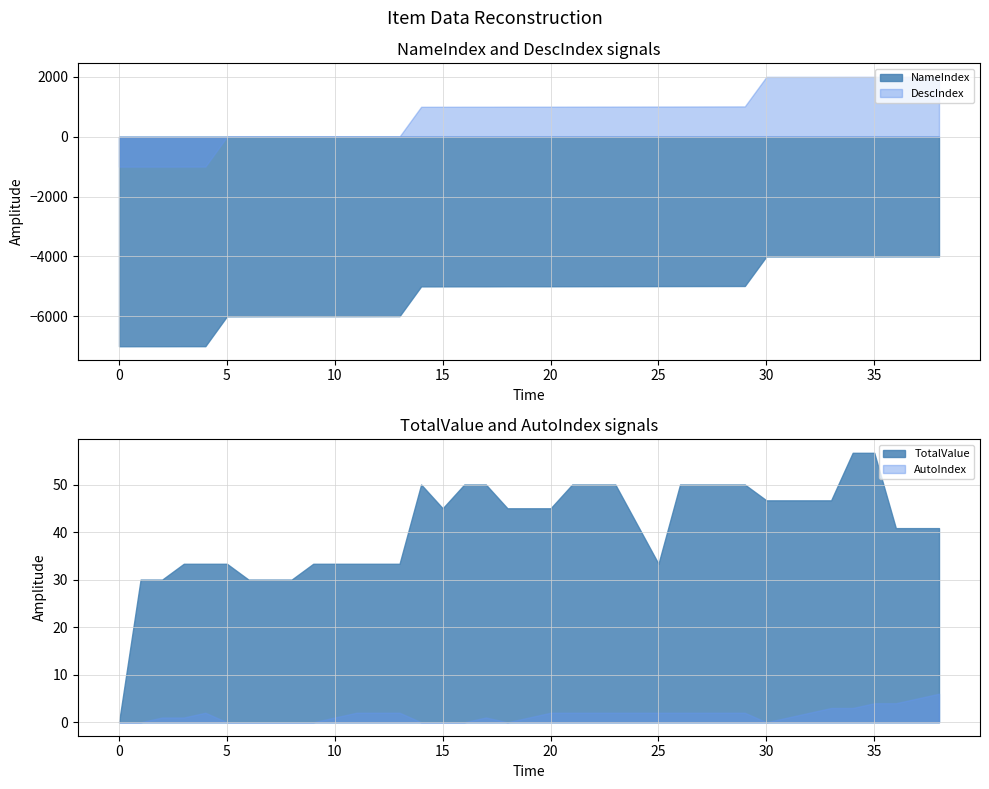

What is the maximum value for DescIndex?

2002